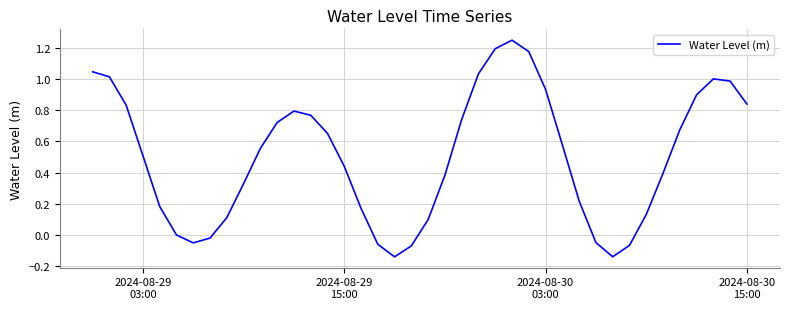

What is the difference between the maximum and minimum values?

1.4